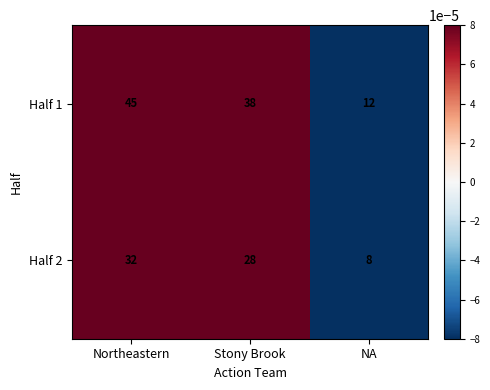

At which label is Half 1 closest to 28?

Stony Brook